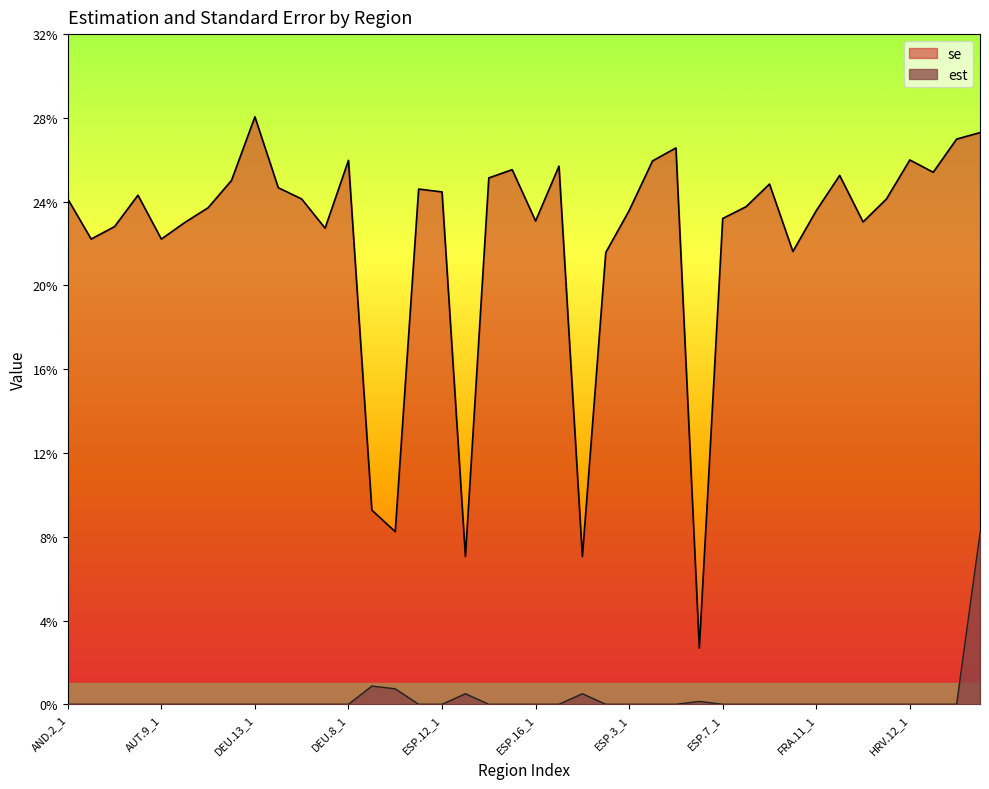

True or false: se and est cross at least once.

False